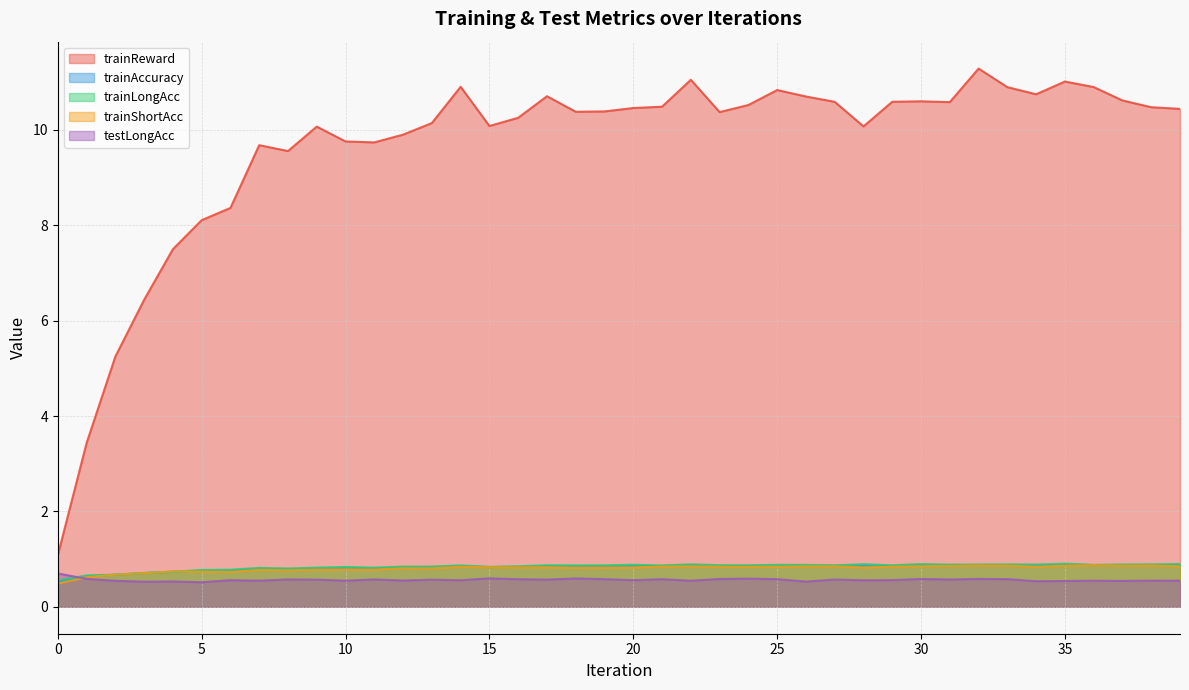

Where is the first local minimum for trainReward?

8